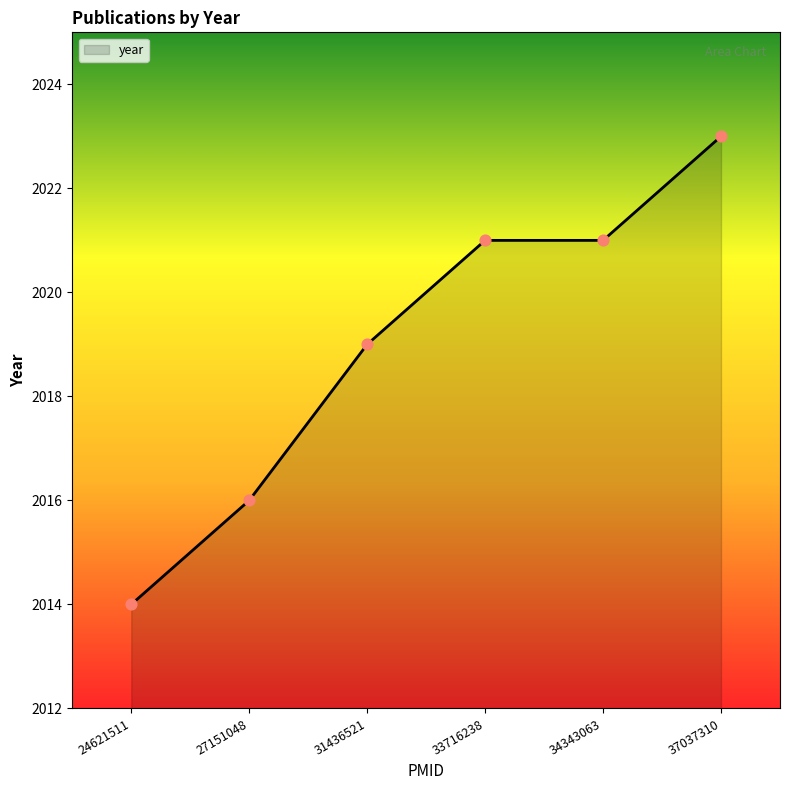

What is the ratio of the value at 24621511 to the value at 31436521?

1.0